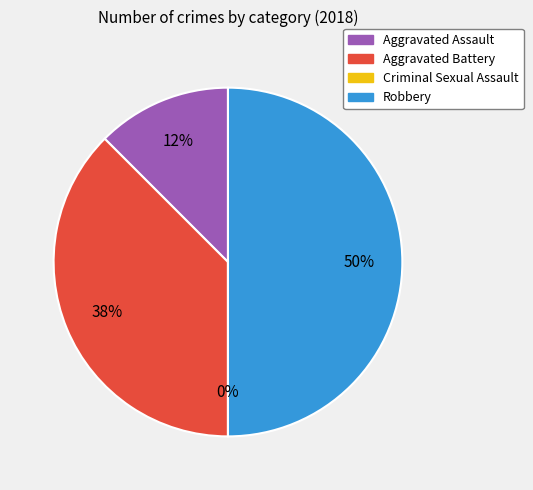

What percentage is the Aggravated Assault slice, to the nearest percent?

12%